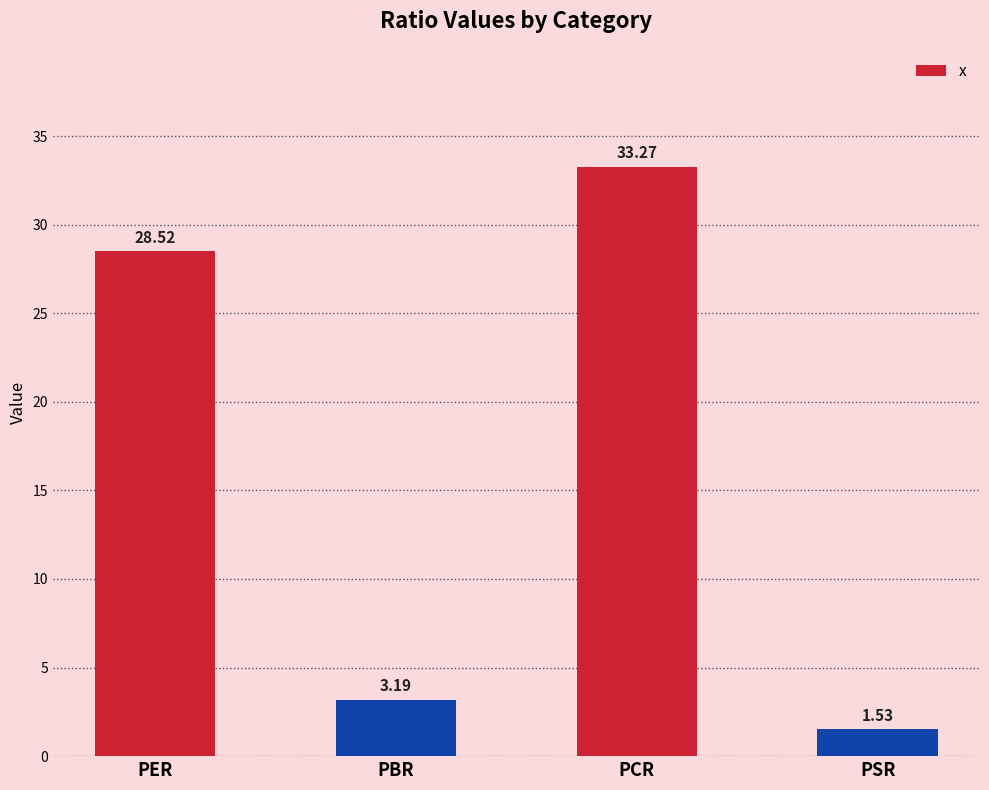

What is the difference between the maximum and second lowest values?

30.1